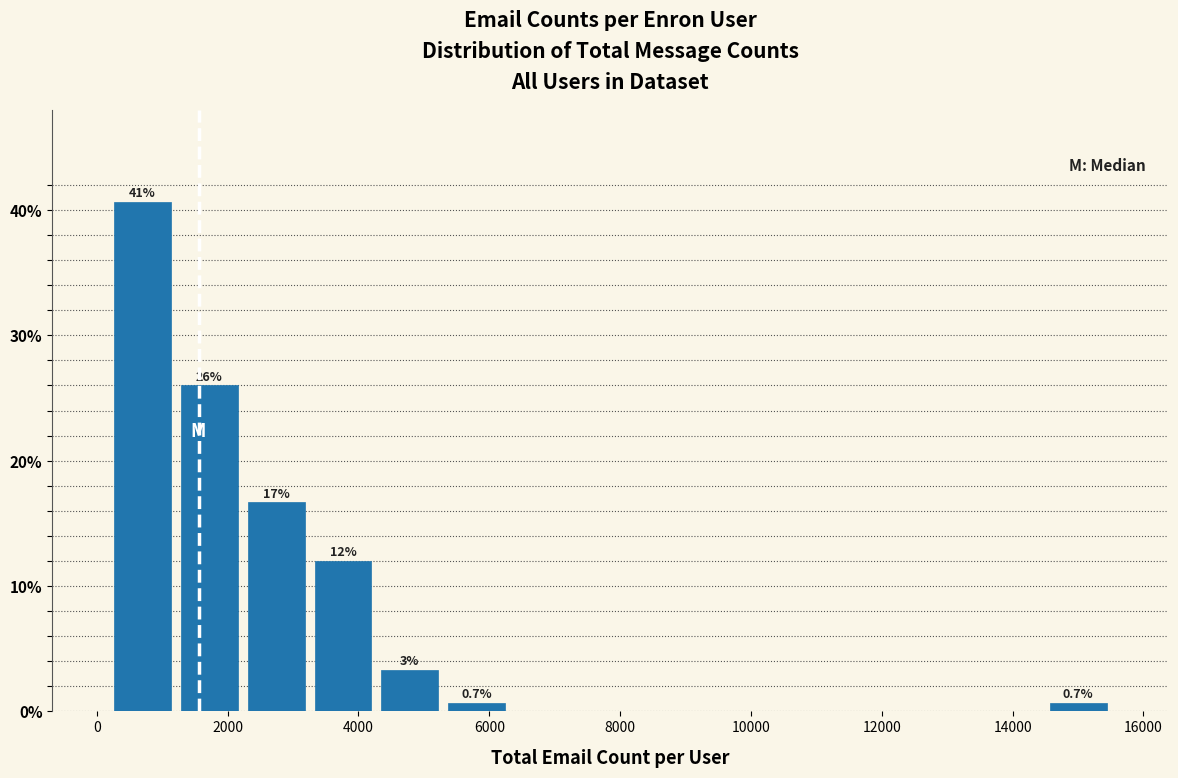

Over which range of the x-axis is the bar tallest?

200 to 1200